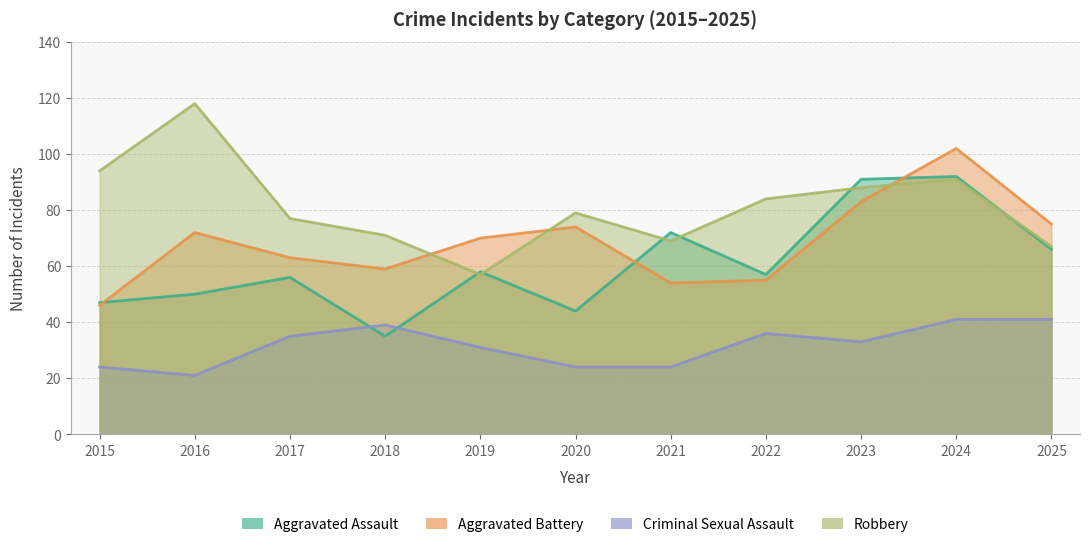

What is the total value across all series at 2022?

232